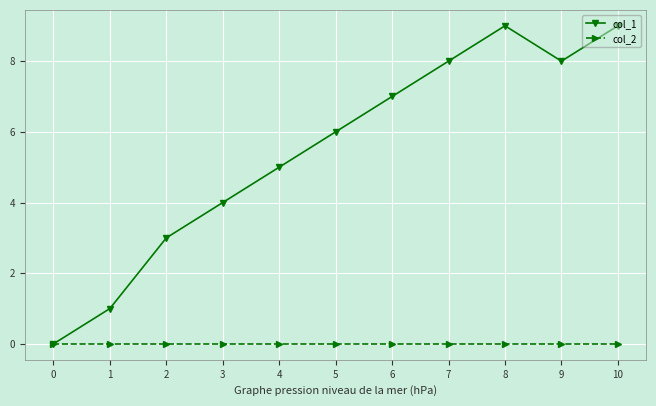

List the series in order of their peak value, lowest first.

col_2, col_1